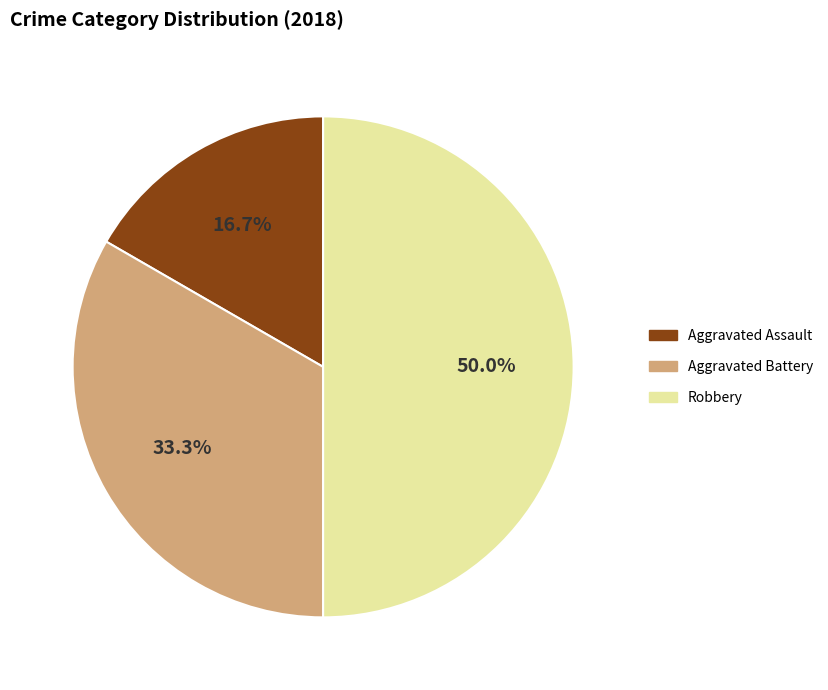

To the nearest percent, what is the difference between the Robbery and Aggravated Assault slice percentages?

33%